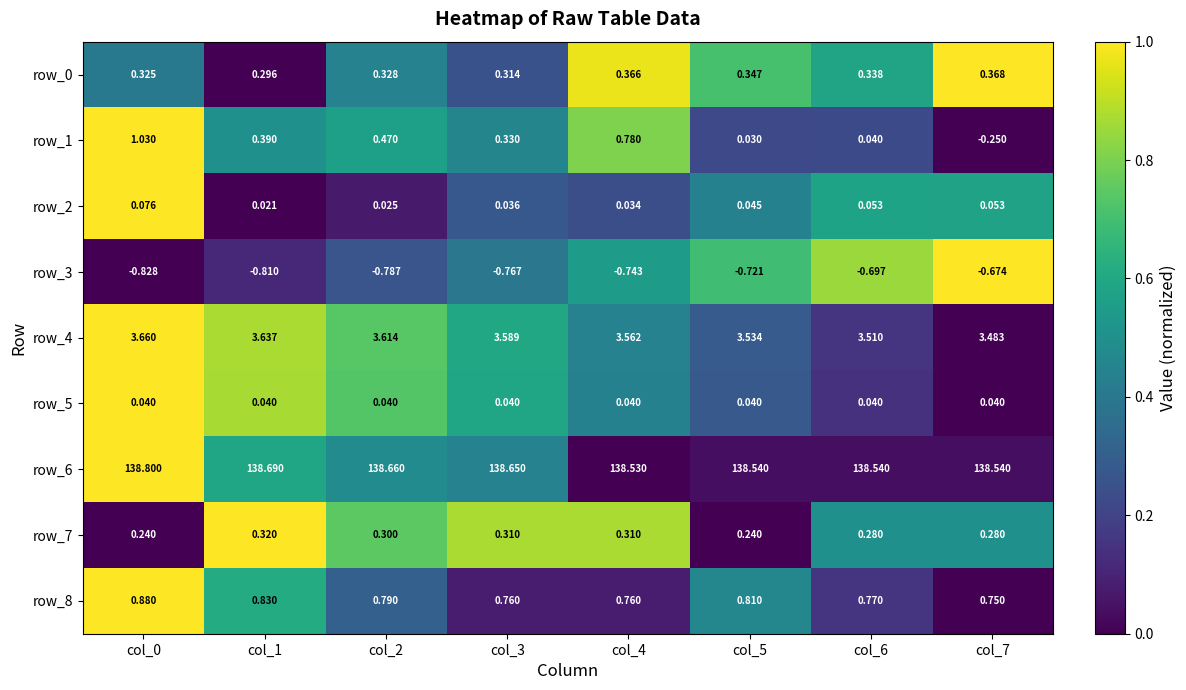

Is the value of row_7 at col_1 greater than the value of row_3 at col_7?

Yes